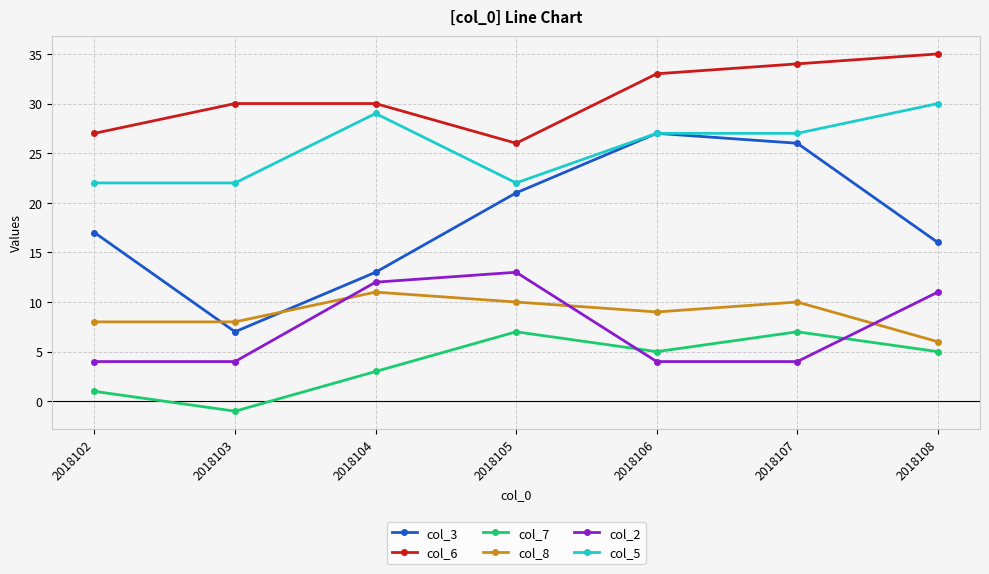

Is it true that col_8 equals 2 at 2018108?

False